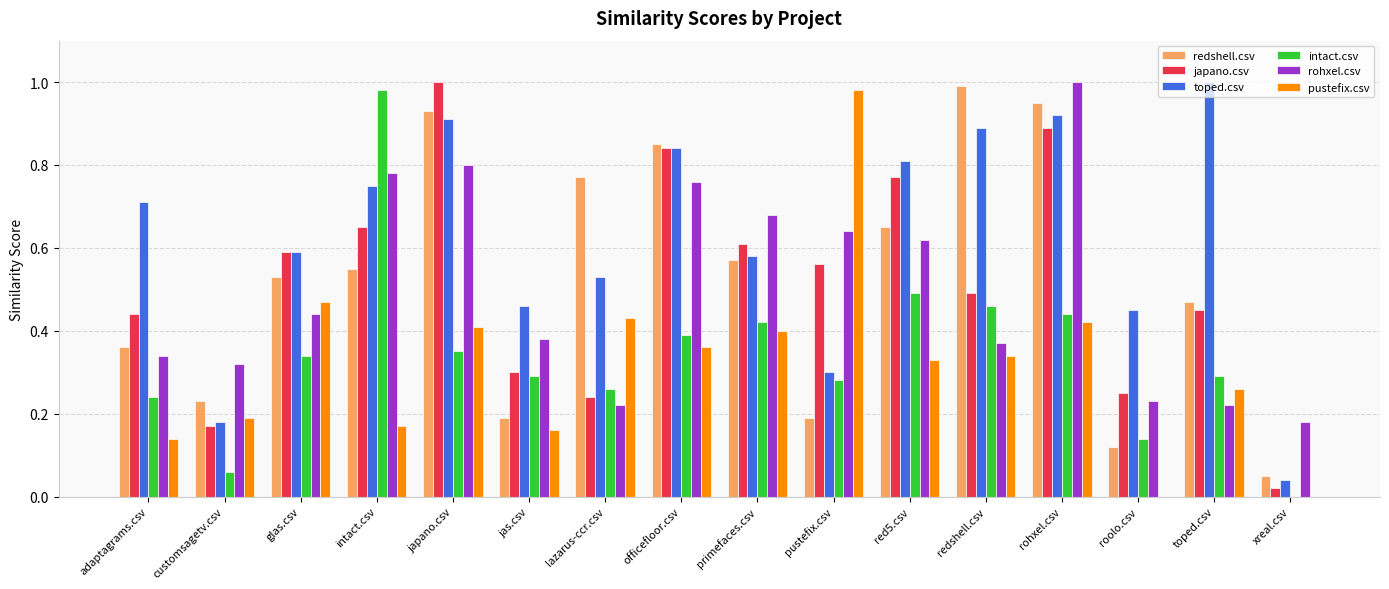

How many data points does each series have?

16